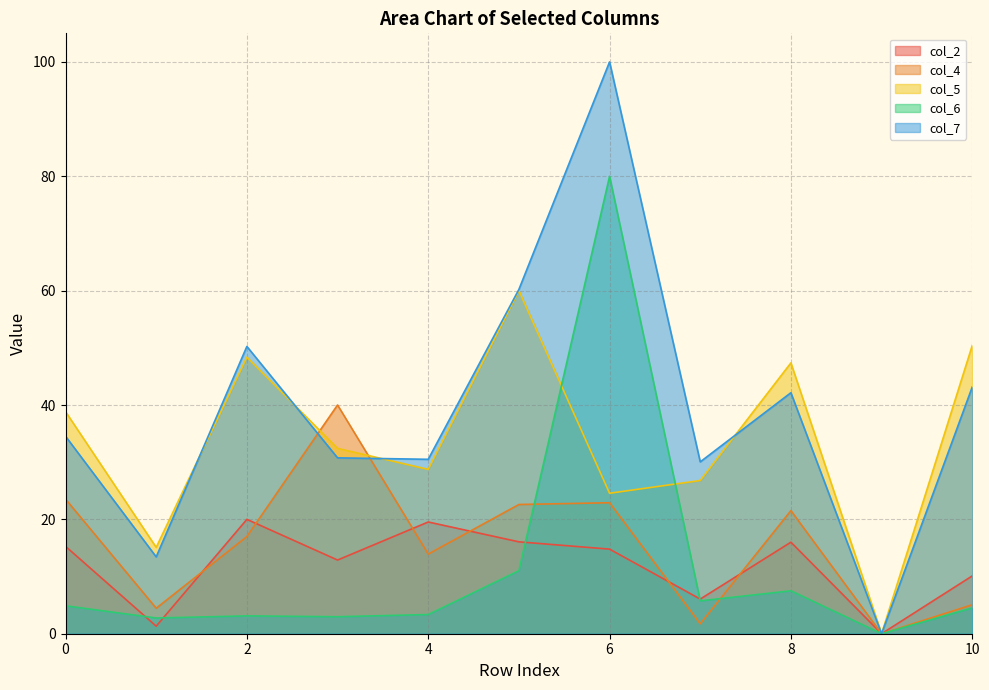

How many data points in col_7 are less than 34?

5